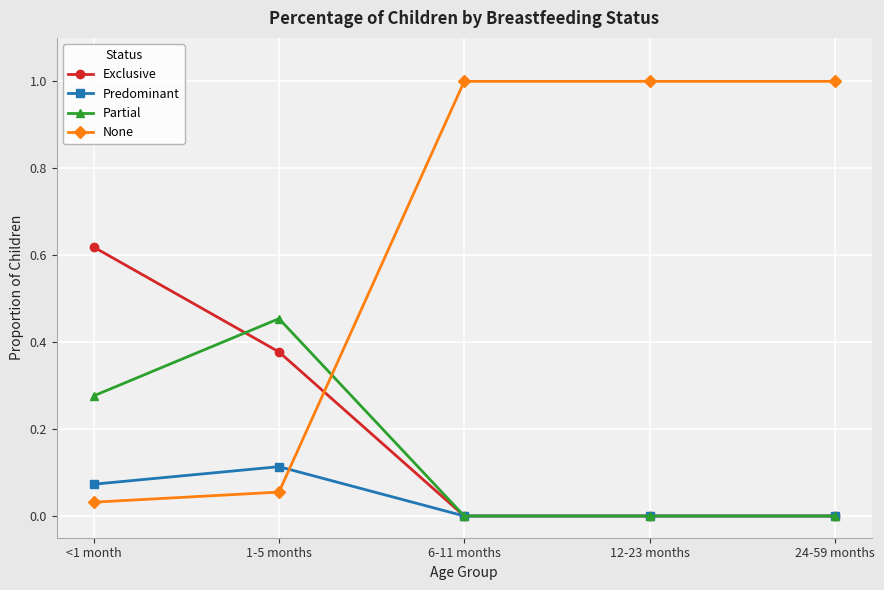

Rank the series by their maximum value, from lowest to highest.

Predominant, Partial, Exclusive, None